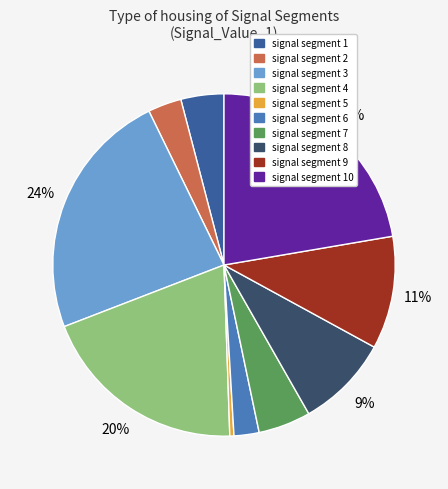

Is there a majority slice in this chart?

No